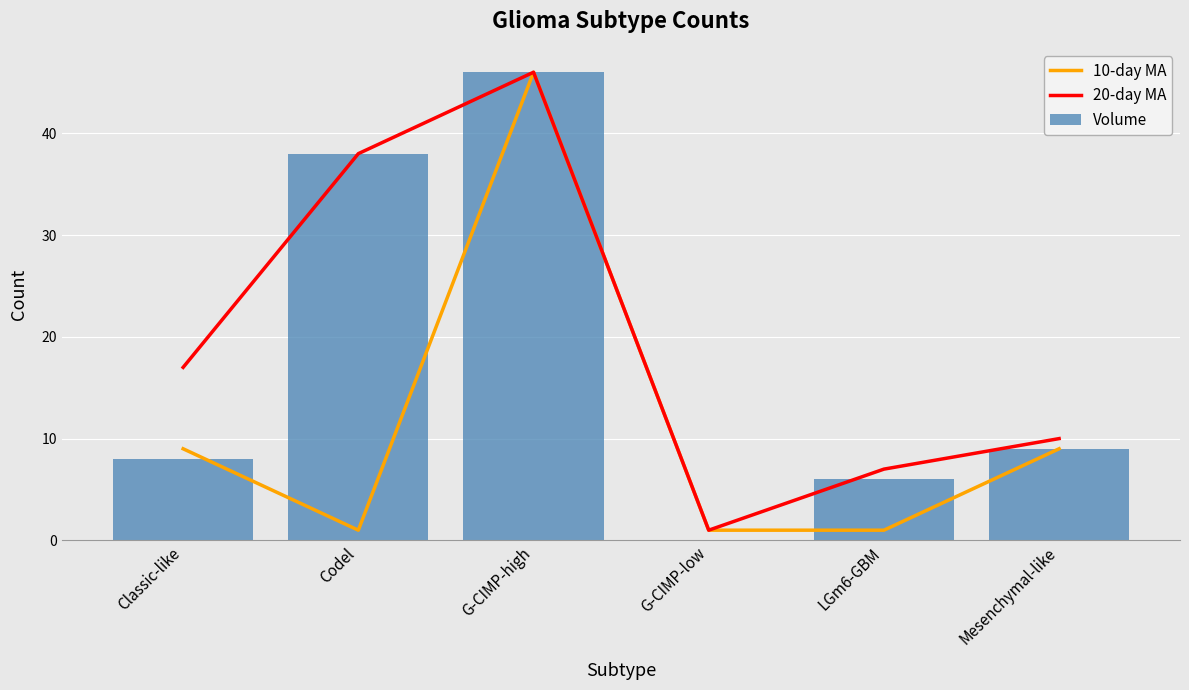

How many values in the 10-day MA series exceed 9?

1